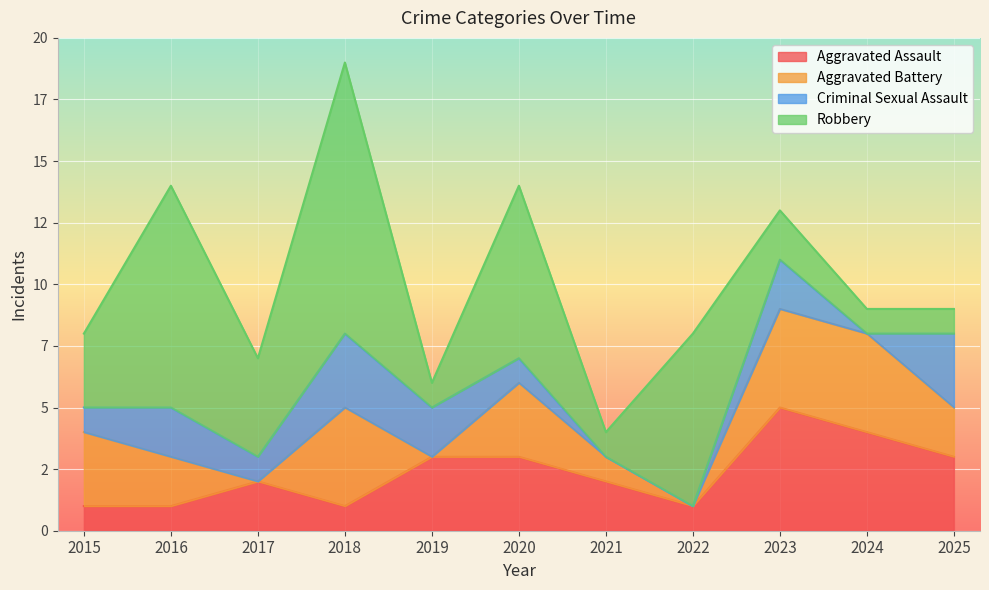

Reading left to right, what are all the values shown in this chart?

Aggravated Assault: 1	1	2	1	3	3	2	1	5	4	3
Aggravated Battery: 3	2	0	4	0	3	1	0	4	4	2
Criminal Sexual Assault: 1	2	1	3	2	1	0	0	2	0	3
Robbery: 3	9	4	11	1	7	1	7	2	1	1